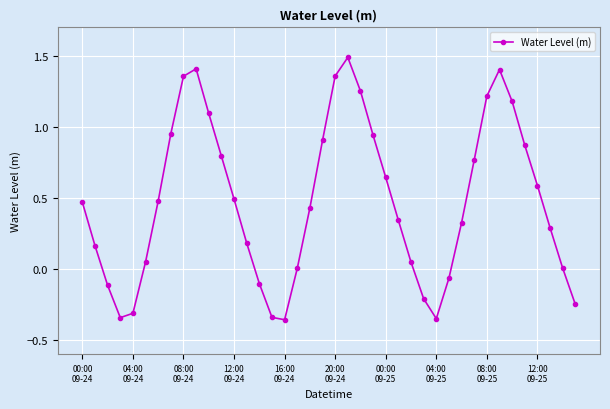

How many lines are shown in the chart?

1